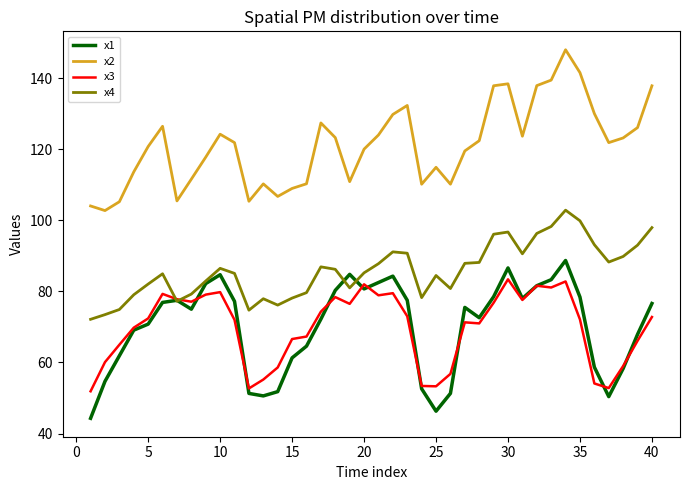

What is the difference between the maximum and minimum values in the x4 series?

30.7